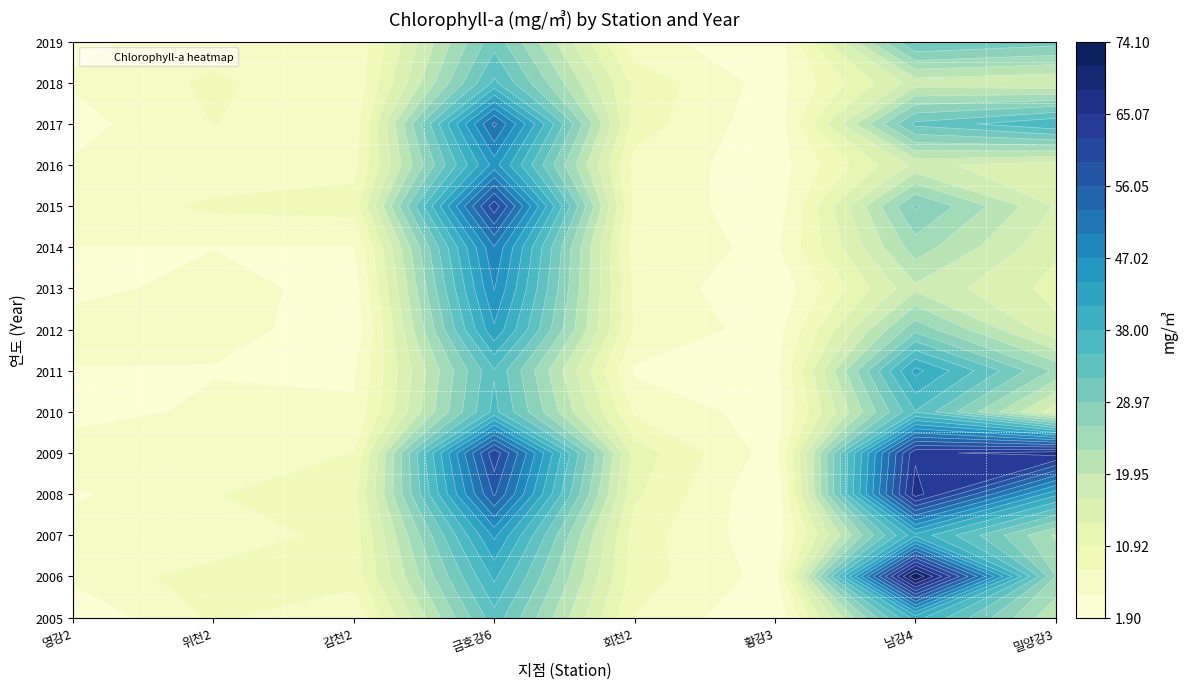

How many data points does each series have?

15